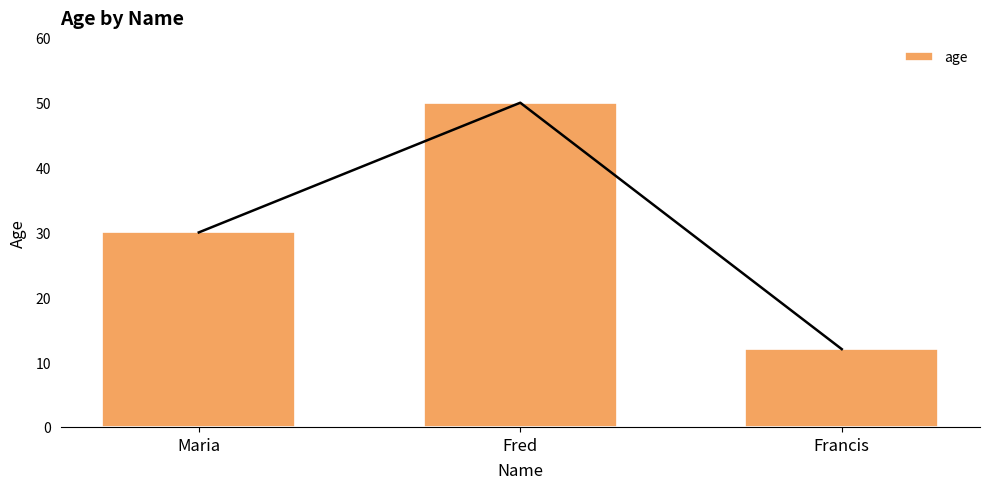

How many values exceed 30?

1